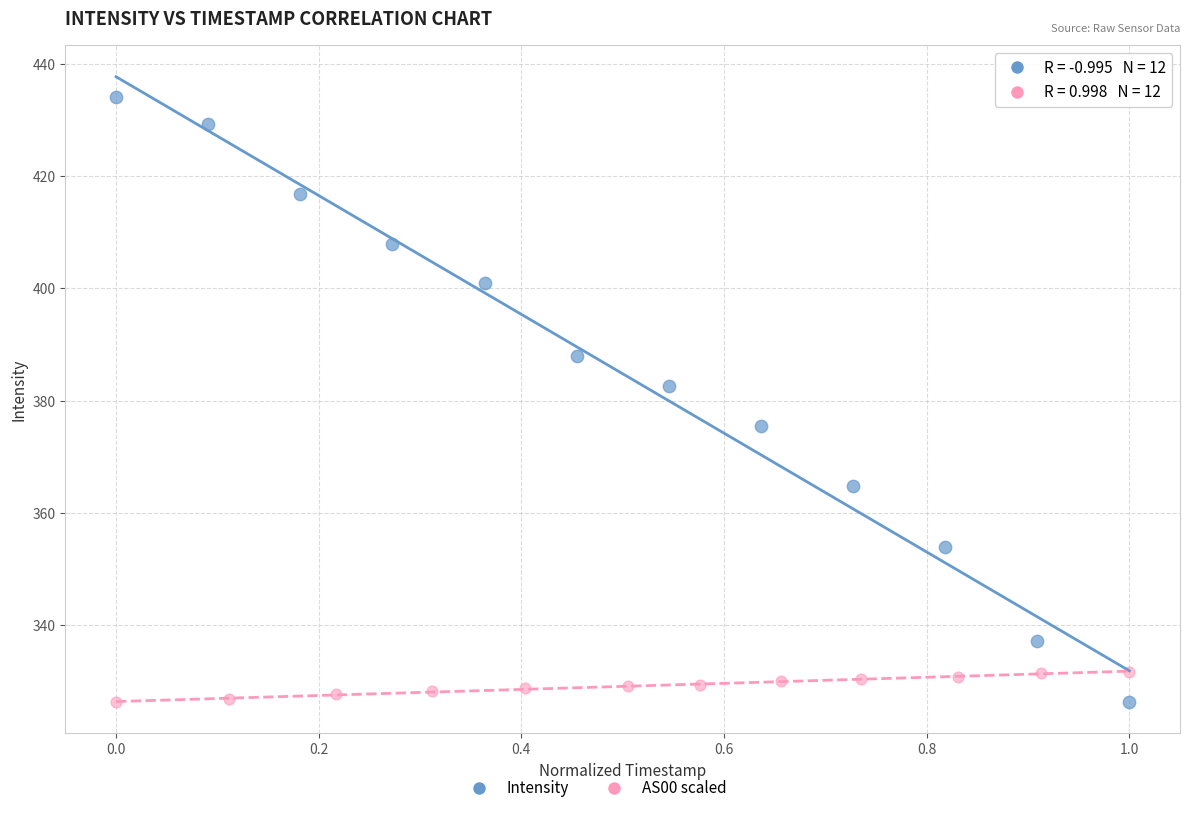

Which series has the widest spread of Y values?

Intensity